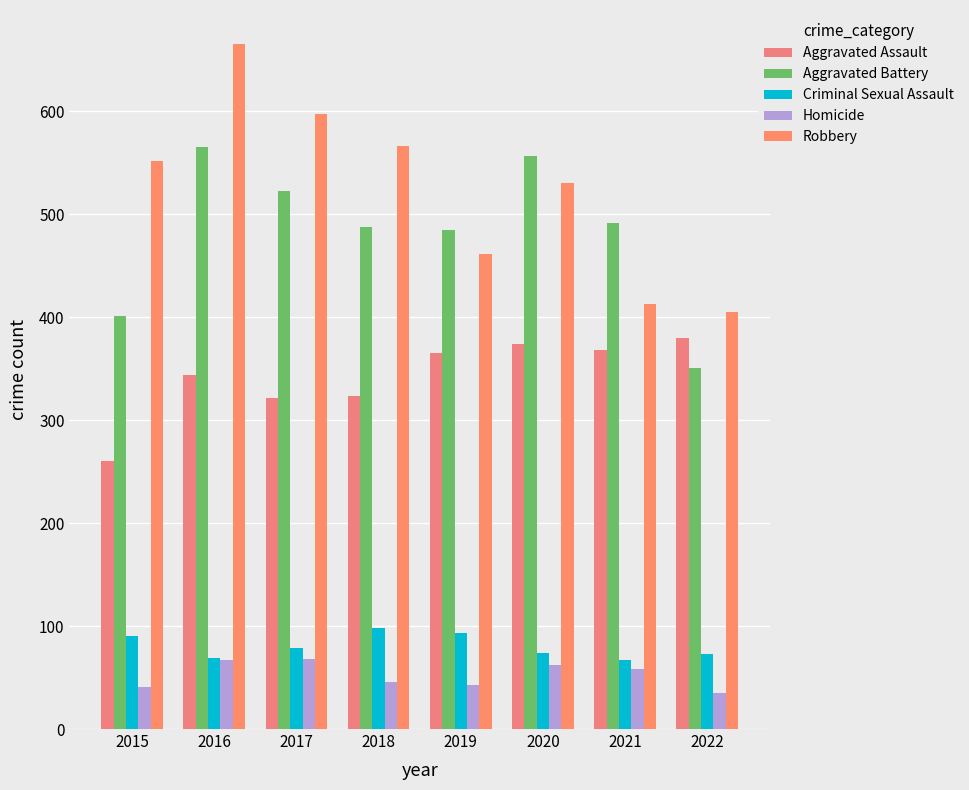

Between 2021 and 2015, which is larger?

2021